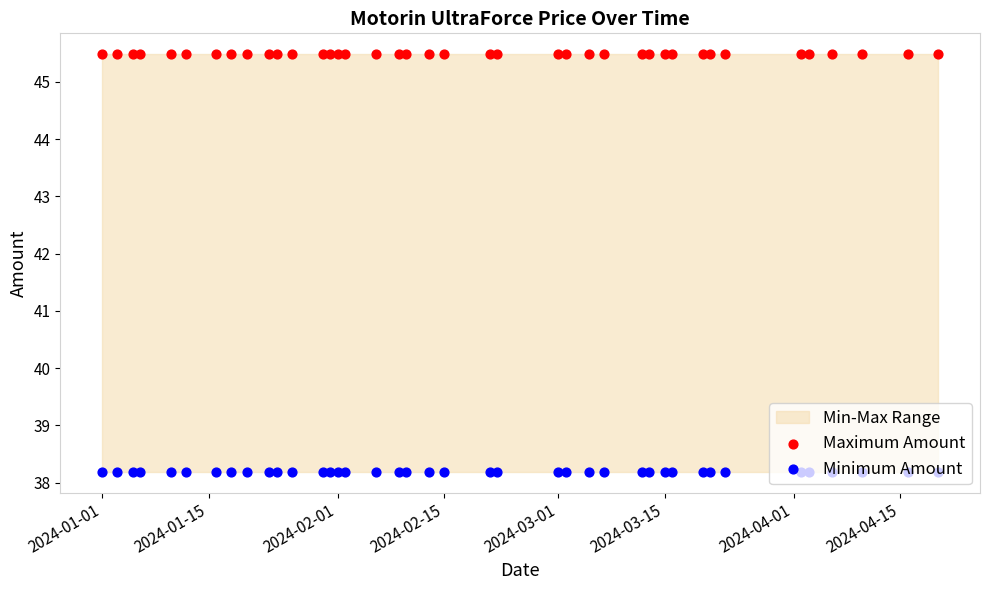

At which category is the sum across all series the highest?

2024-01-01